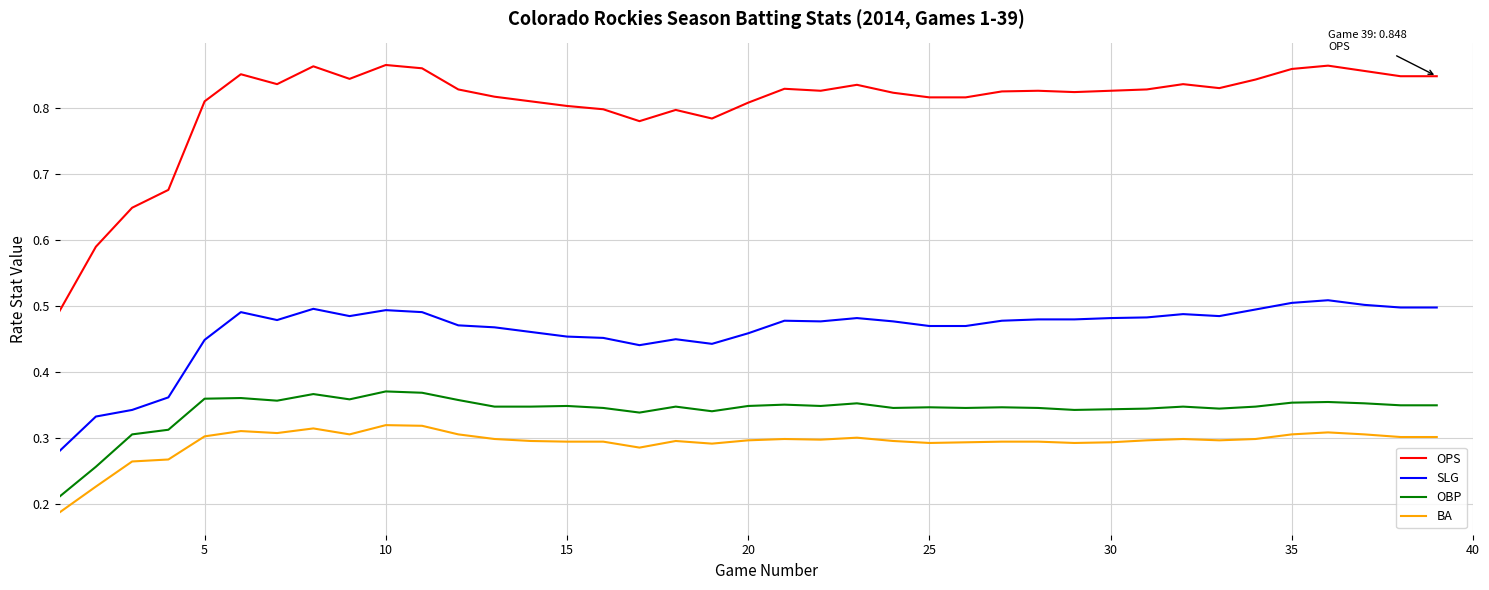

True or false: OPS and SLG intersect in this chart.

False